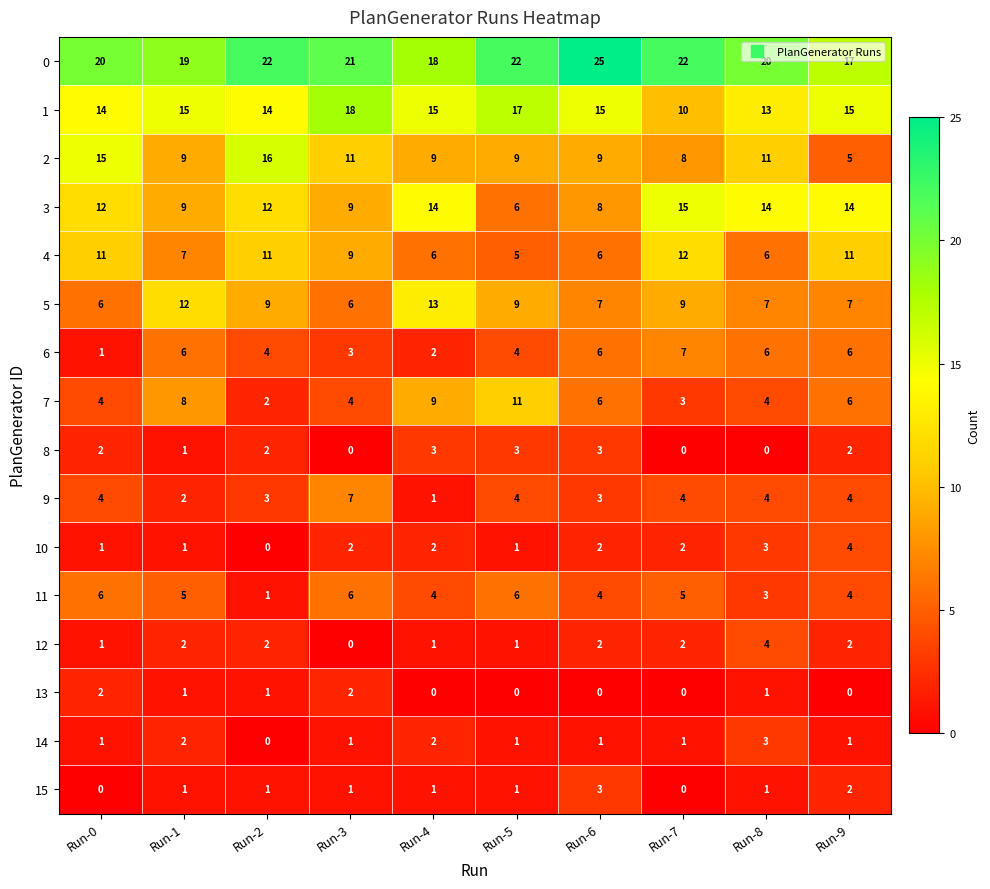

Count the 1 values in the range 14 to 15.

6